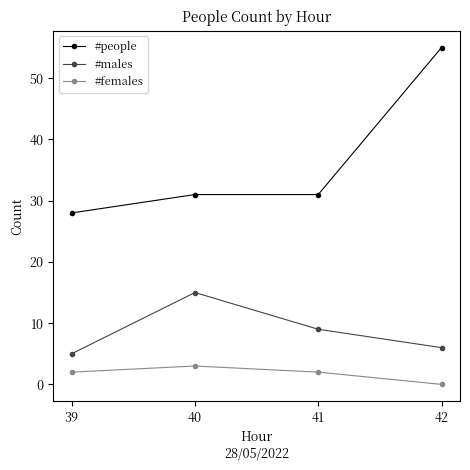

At which category does #females reach its first local peak?

40